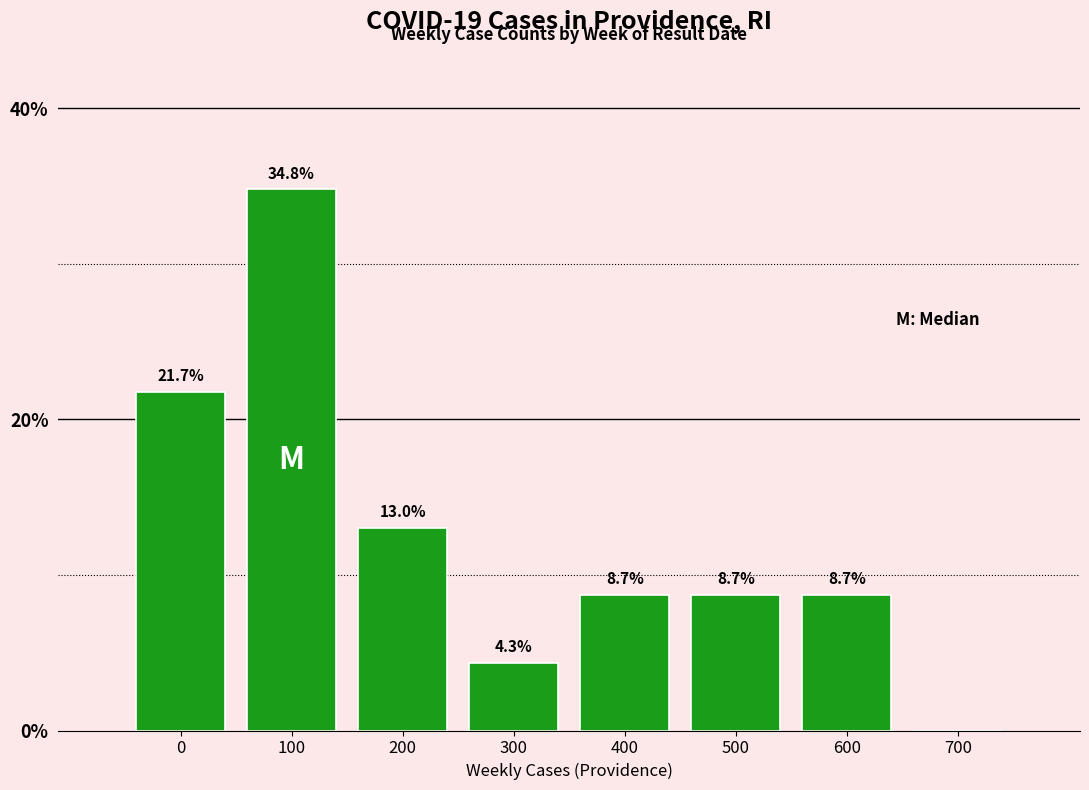

Reading left to right, list all the values displayed in this chart.

0=21.7	100=34.8	200=13.0	300=4.3	400=8.7	500=8.7	600=8.7	700=0.0